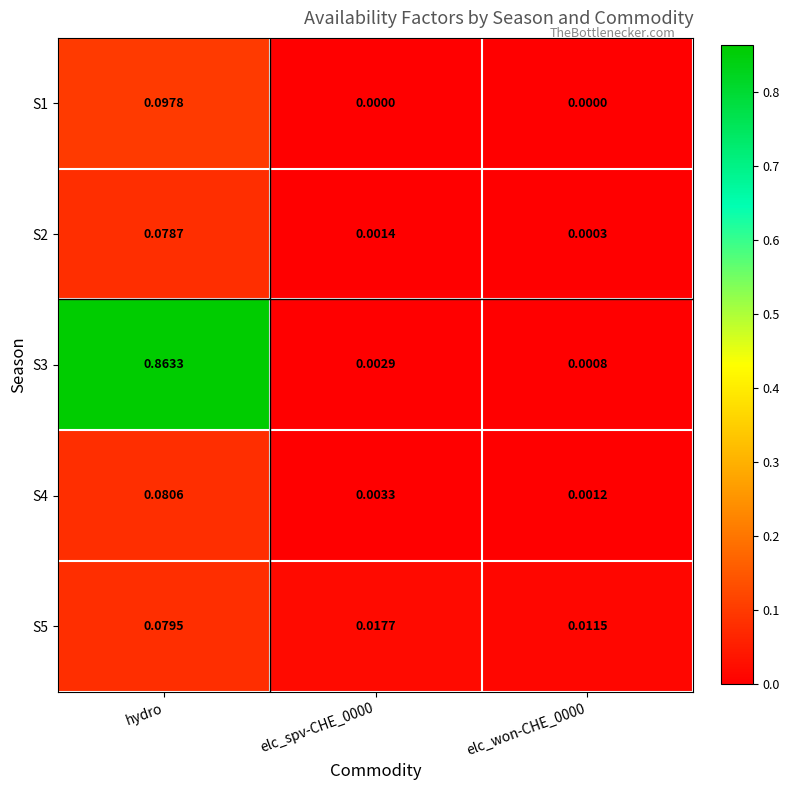

Is the value of S1 at hydro greater than the value of S2 at elc_spv-CHE_0000?

Yes